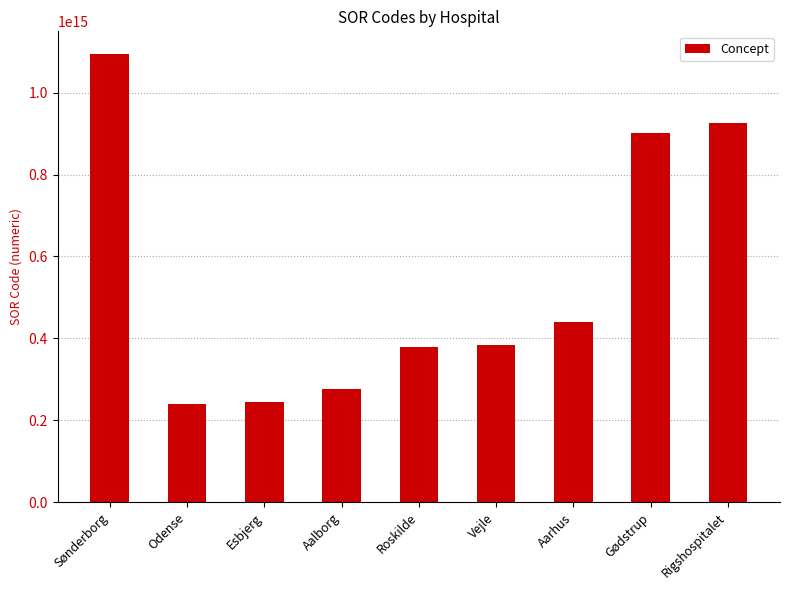

Does the chart contain stacked bars?

No